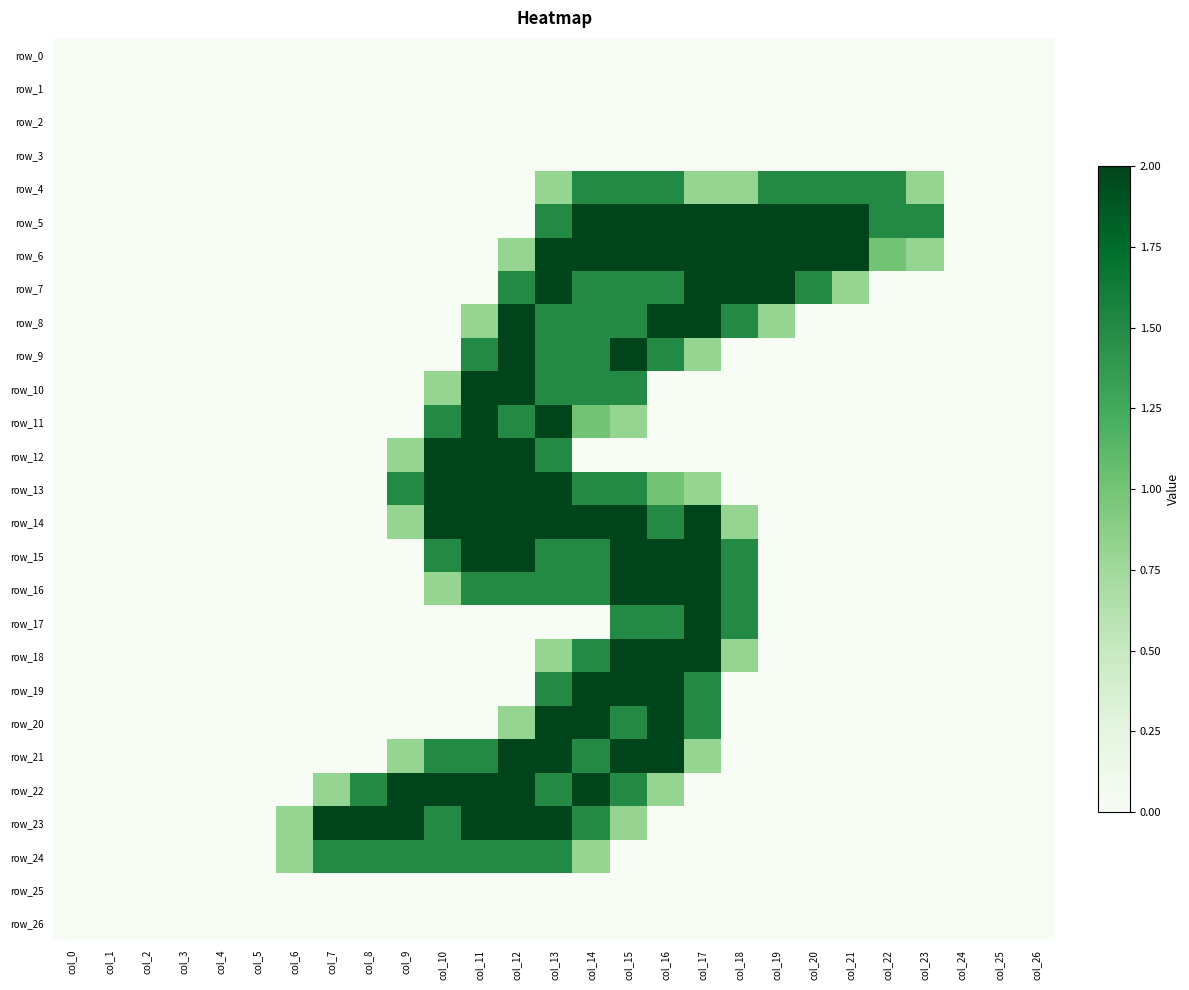

The row_16 series shows -1.2 at col_19. True or false?

False